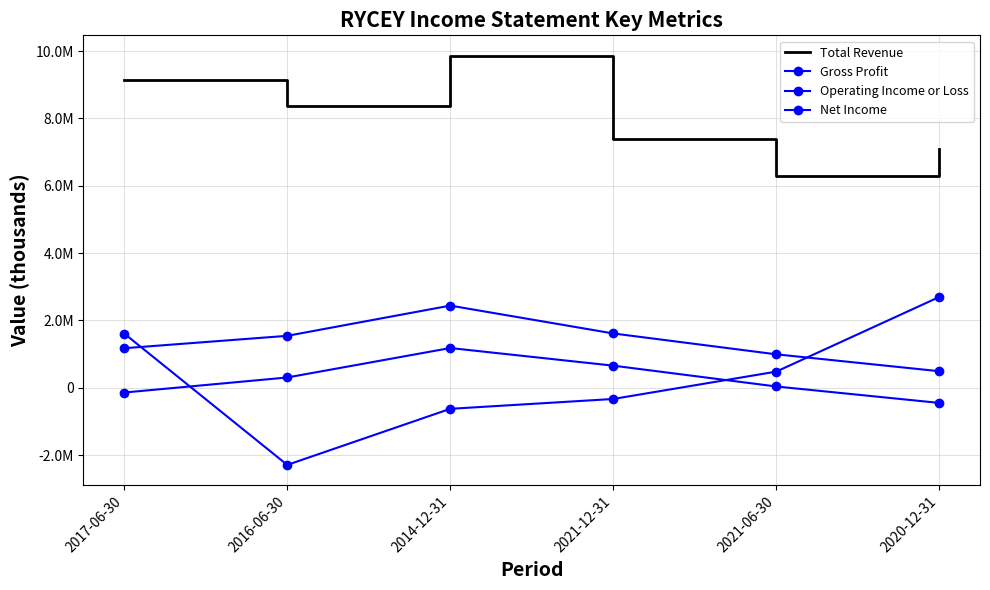

Between 2014-12-31 and 2021-06-30, which series saw the biggest shift?

Total Revenue